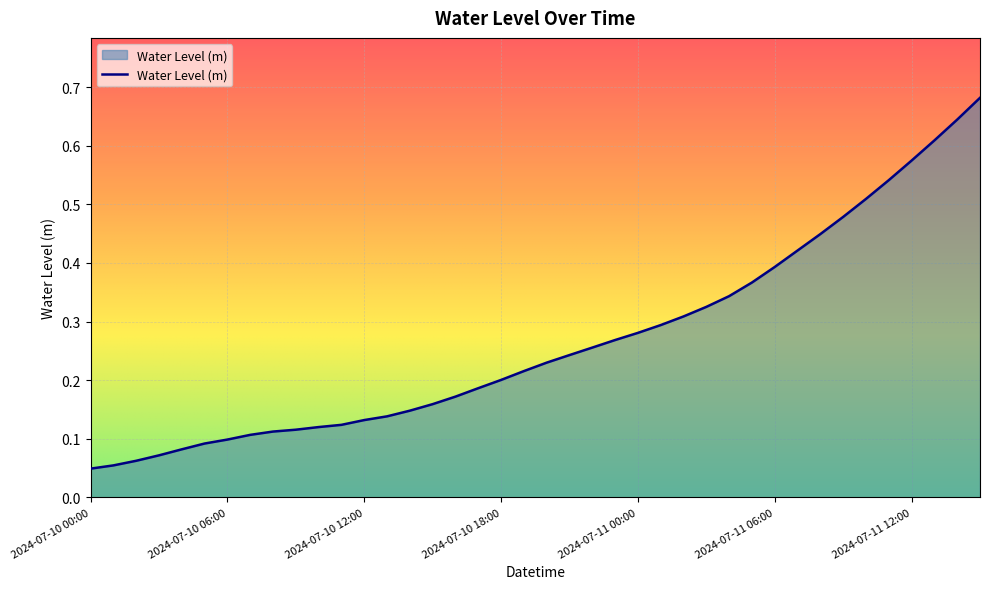

Reading left to right, extract all data points from this chart.

2024-07-10 00:00=0.0	2024-07-10 01:00=0.1	2024-07-10 02:00=0.1	2024-07-10 03:00=0.1	2024-07-10 04:00=0.1	2024-07-10 05:00=0.1	2024-07-10 06:00=0.1	2024-07-10 07:00=0.1	2024-07-10 08:00=0.1	2024-07-10 09:00=0.1	2024-07-10 10:00=0.1	2024-07-10 11:00=0.1	2024-07-10 12:00=0.1	2024-07-10 13:00=0.1	2024-07-10 14:00=0.1	2024-07-10 15:00=0.2	2024-07-10 16:00=0.2	2024-07-10 17:00=0.2	2024-07-10 18:00=0.2	2024-07-10 19:00=0.2	2024-07-10 20:00=0.2	2024-07-10 21:00=0.2	2024-07-10 22:00=0.3	2024-07-10 23:00=0.3	2024-07-11 00:00=0.3	2024-07-11 01:00=0.3	2024-07-11 02:00=0.3	2024-07-11 03:00=0.3	2024-07-11 04:00=0.3	2024-07-11 05:00=0.4	2024-07-11 06:00=0.4	2024-07-11 07:00=0.4	2024-07-11 08:00=0.4	2024-07-11 09:00=0.5	2024-07-11 10:00=0.5	2024-07-11 11:00=0.5	2024-07-11 12:00=0.6	2024-07-11 13:00=0.6	2024-07-11 14:00=0.6	2024-07-11 15:00=0.7